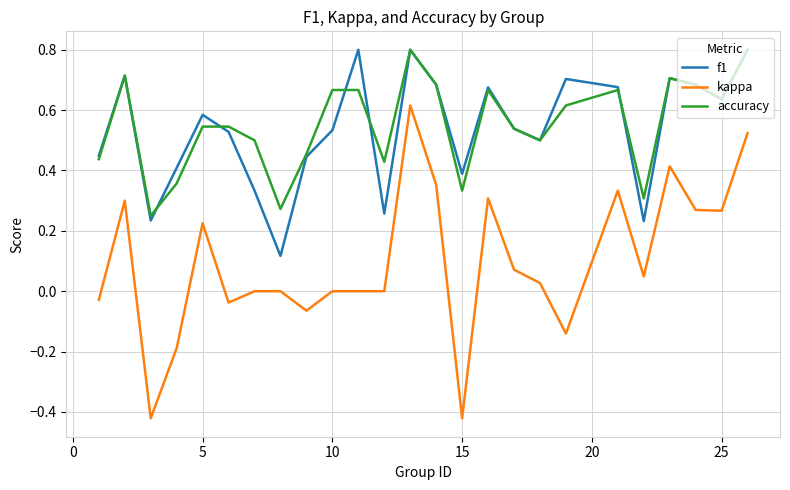

What is the greatest value displayed?

0.8